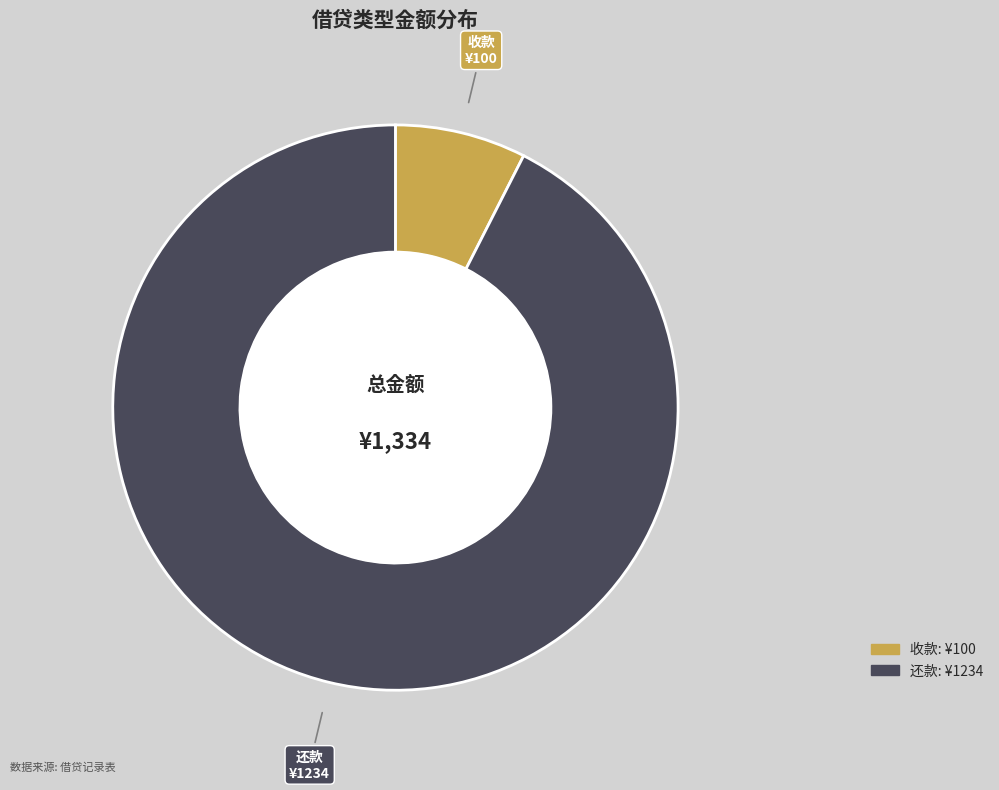

Combined, do 收款 and 还款 account for over 50%?

Yes